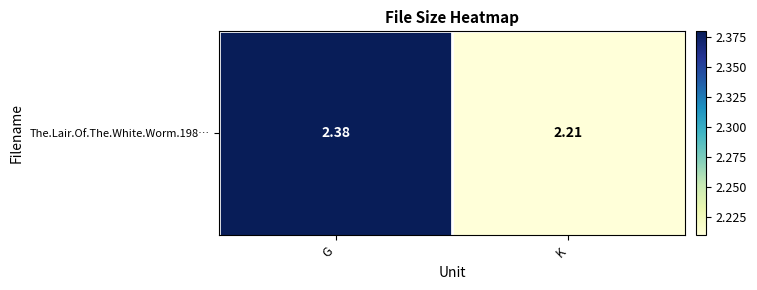

List the labels in order of value, smallest first.

K, G